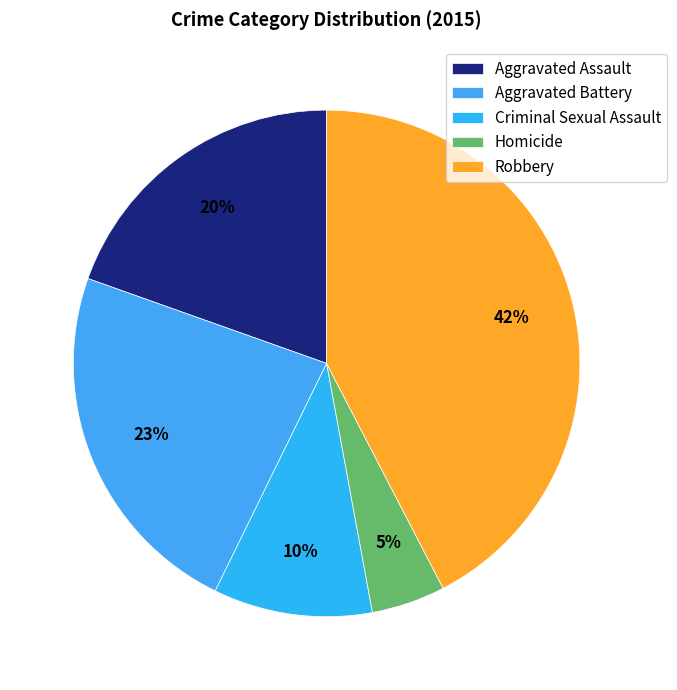

Which has a higher value, Homicide or Robbery?

Robbery